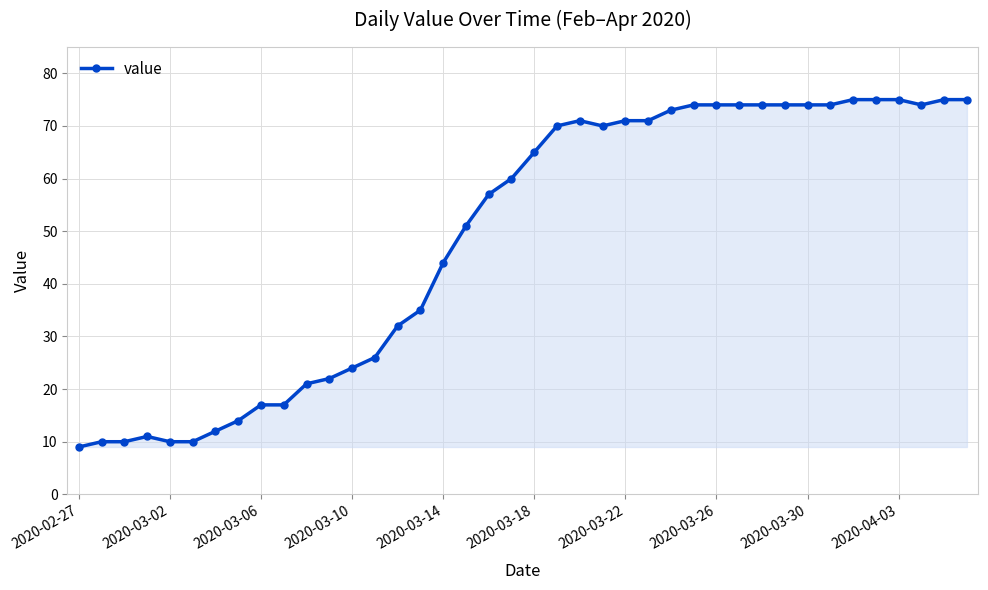

What is the sum of all values?

1950